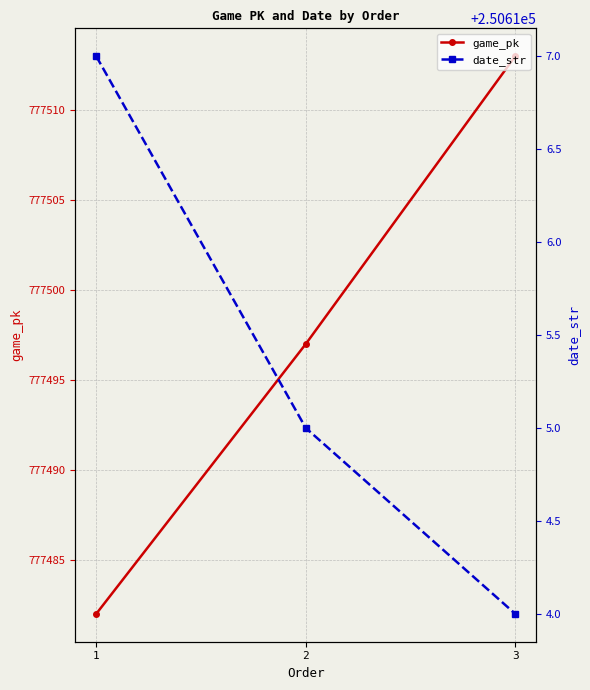

What is the sum of all game_pk values?

2332492